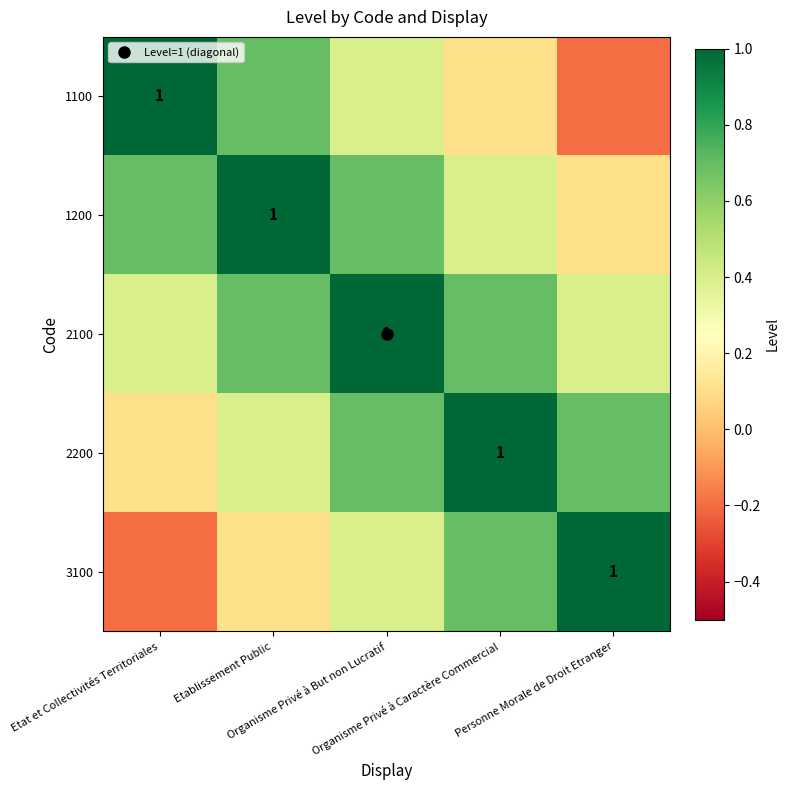

The value of 1100 at Etat et Collectivités Territoriales is 1.0. True or false?

True